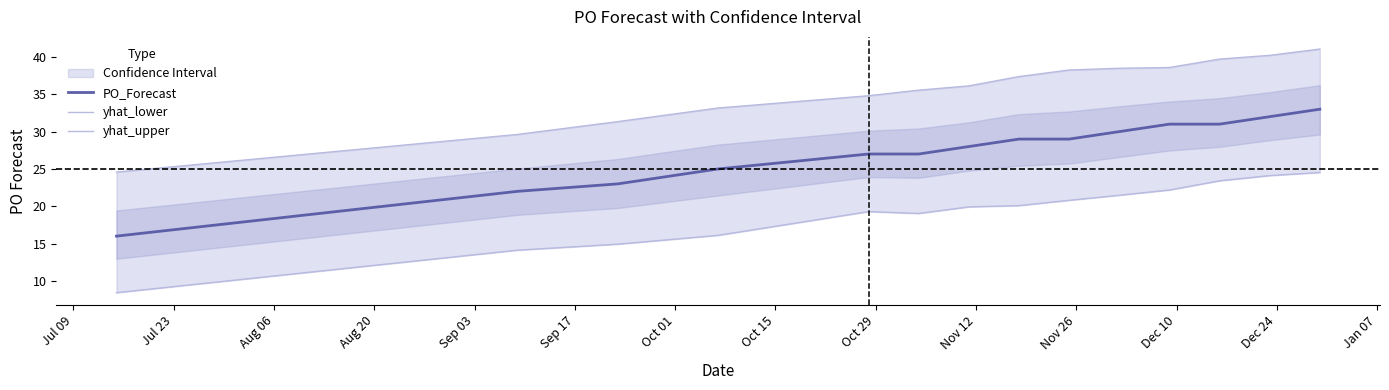

What is the lowest value of the PO_Forecast series?

16